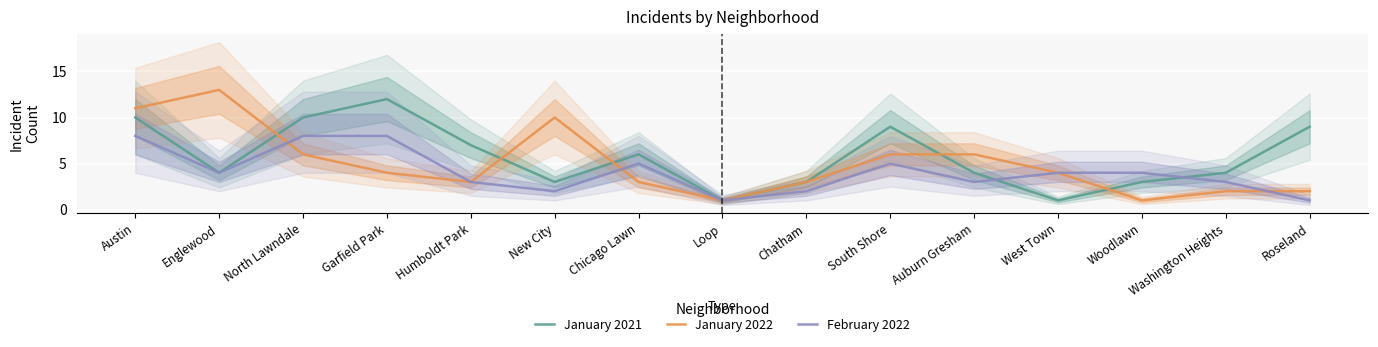

At how many categories does at least one series exceed 2?

14